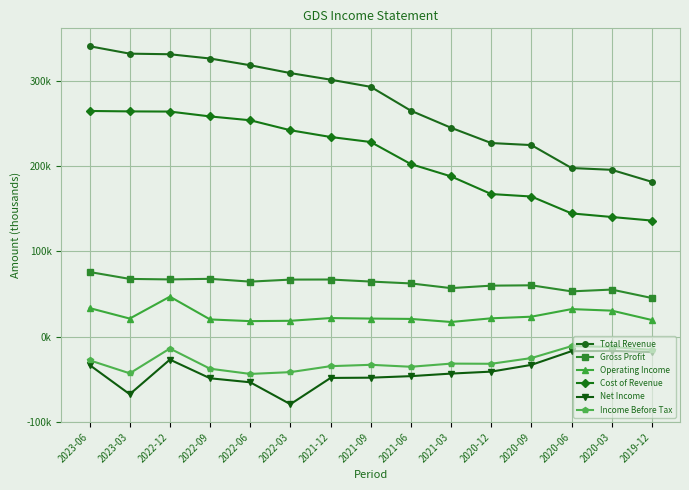

List the series in order of their peak value, highest first.

Total Revenue, Cost of Revenue, Gross Profit, Operating Income, Income Before Tax, Net Income